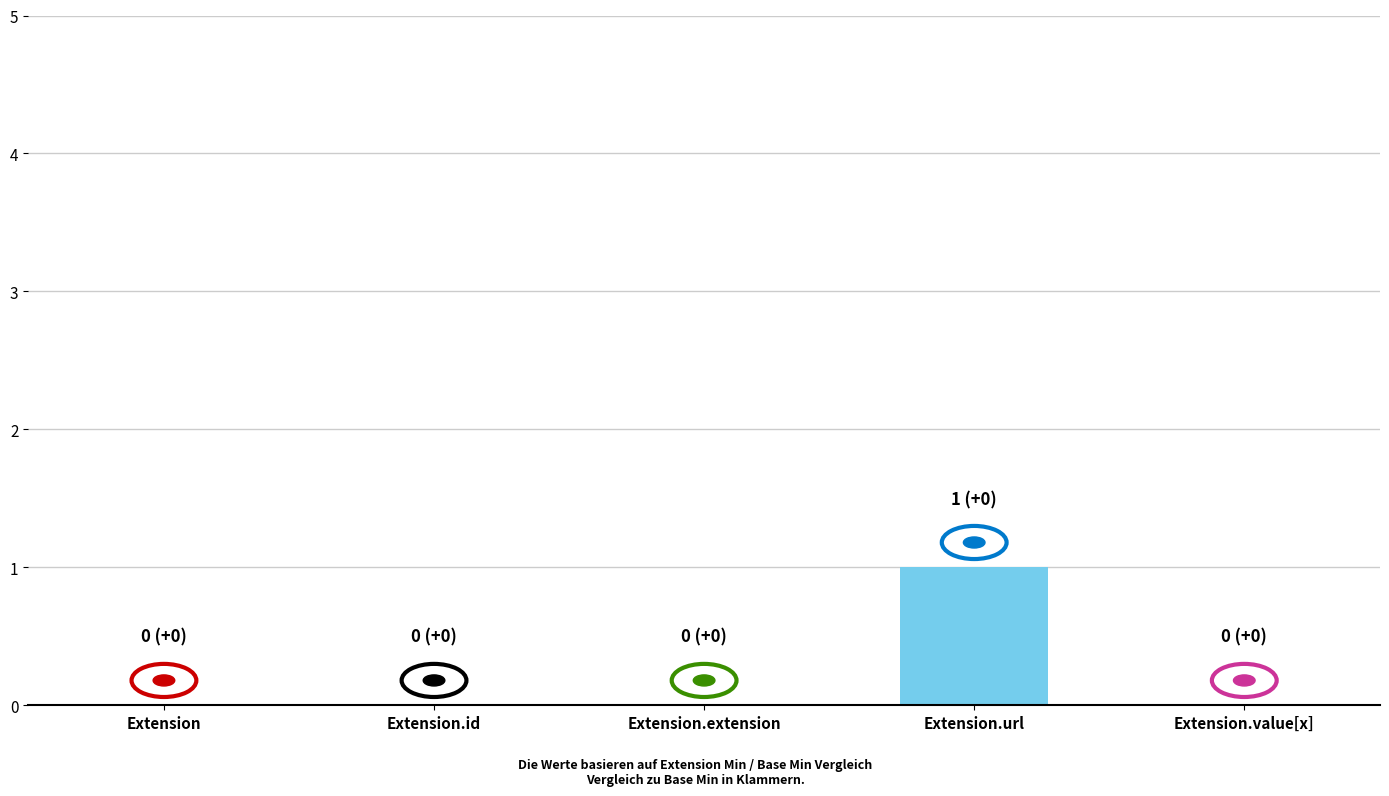

Which has a higher value, Extension.extension or Extension.url?

Extension.url